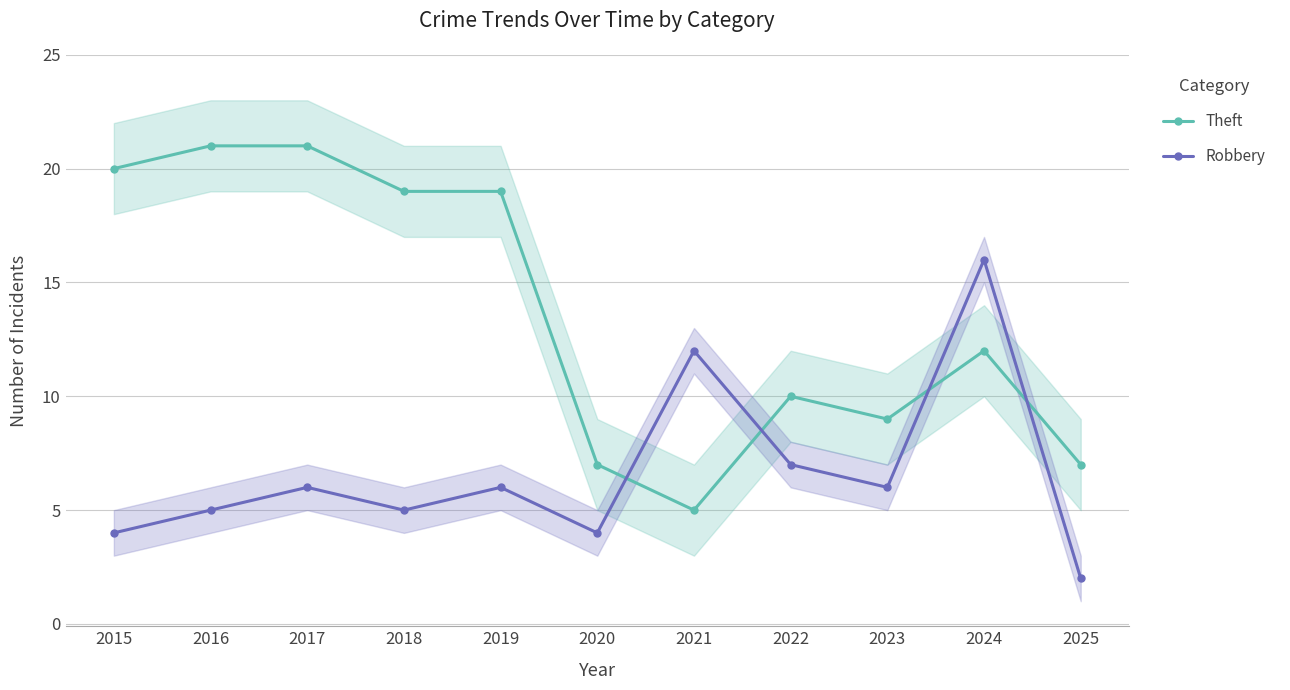

Reading left to right, what are all the values shown in this chart?

Theft: 20	21	21	19	19	7	5	10	9	12	7
Robbery: 4	5	6	5	6	4	12	7	6	16	2